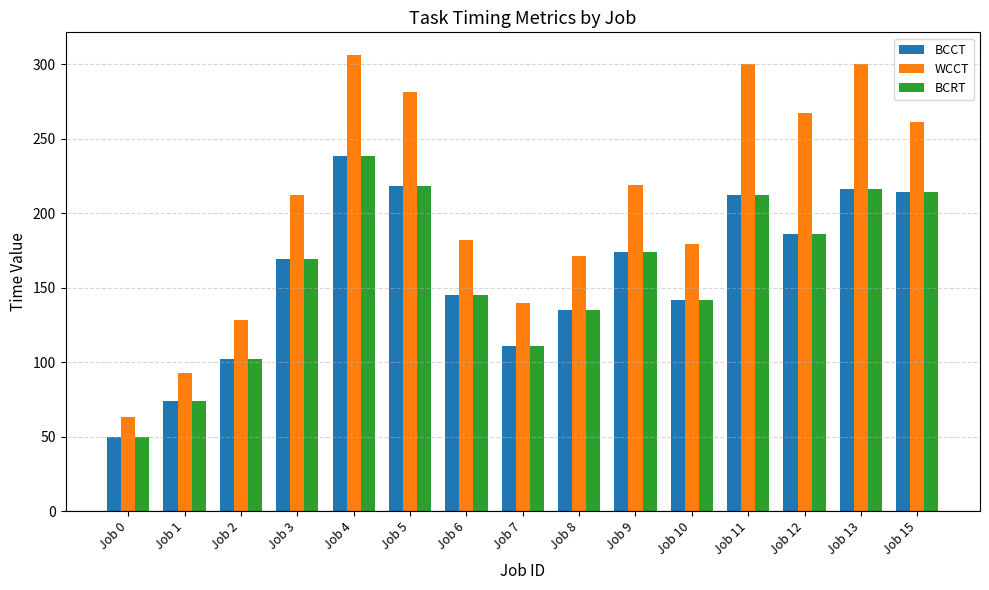

Reading left to right, list all the values displayed in this chart.

BCCT: 50	74	102	169	238	218	145	111	135	174	142	212	186	216	214
WCCT: 63	93	128	212	306	281	182	140	171	219	179	300	267	300	261
BCRT: 50	74	102	169	238	218	145	111	135	174	142	212	186	216	214